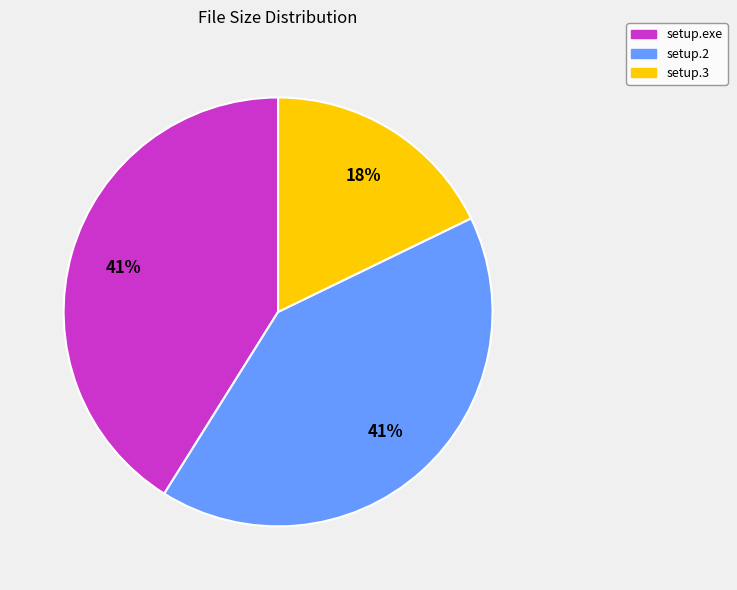

Count the number of slices in the pie.

3